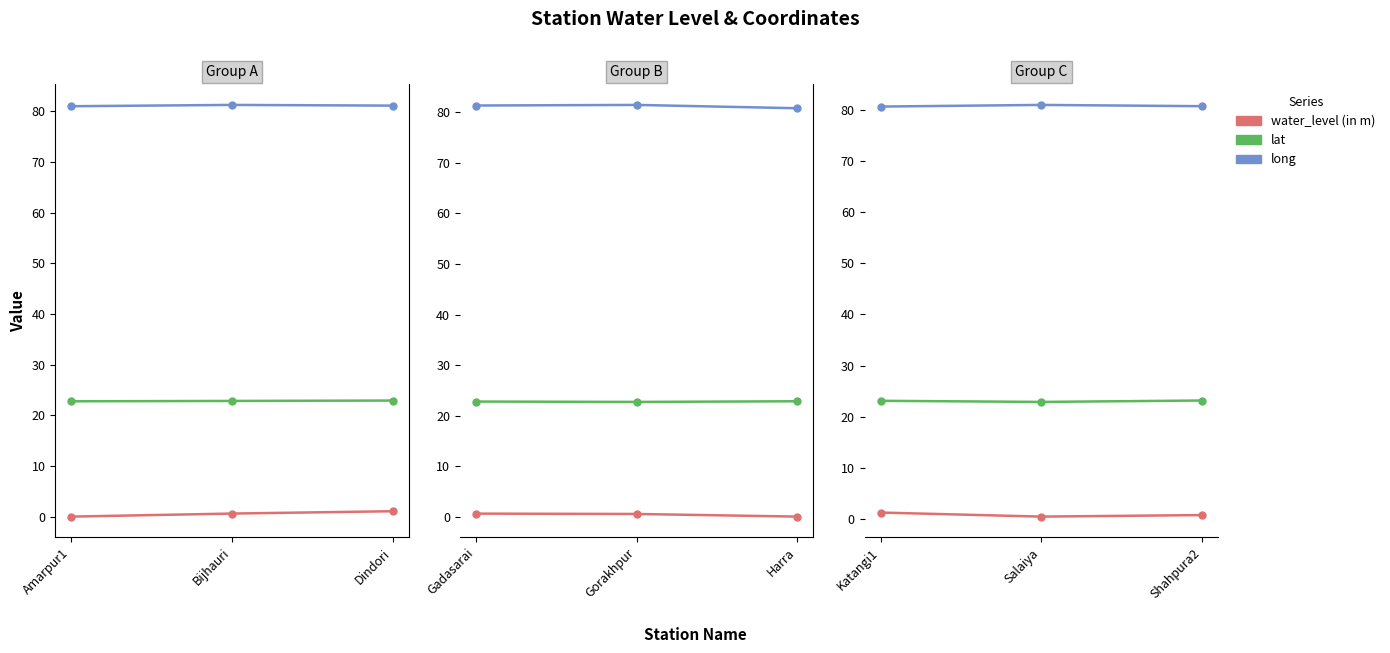

Which series changed the most between Katangi1 and Salaiya?

water_level (in m)